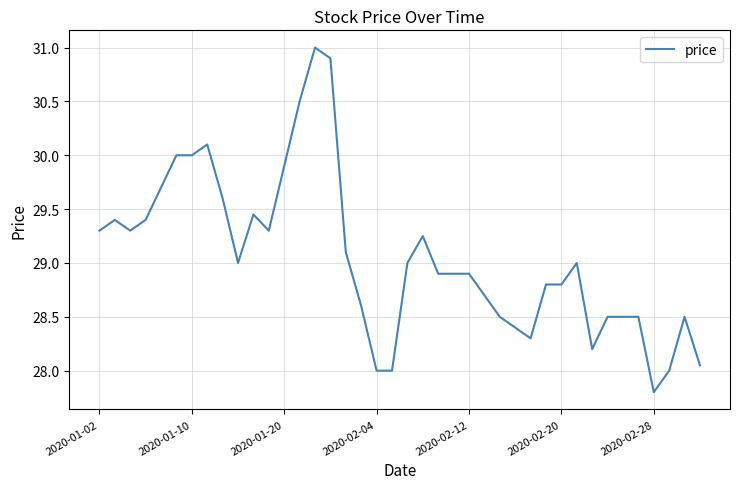

What is the greatest value displayed?

31.0